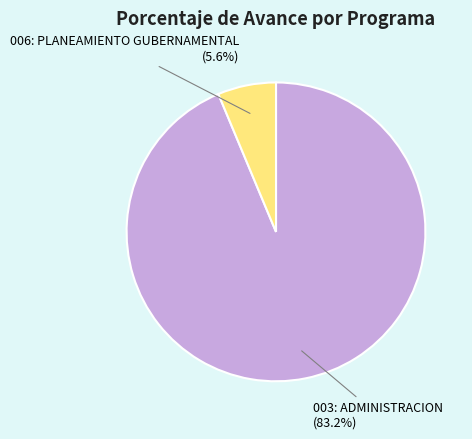

The 006: PLANEAMIENTO GUBERNAMENTAL slice represents 6% of the pie. True or false?

True